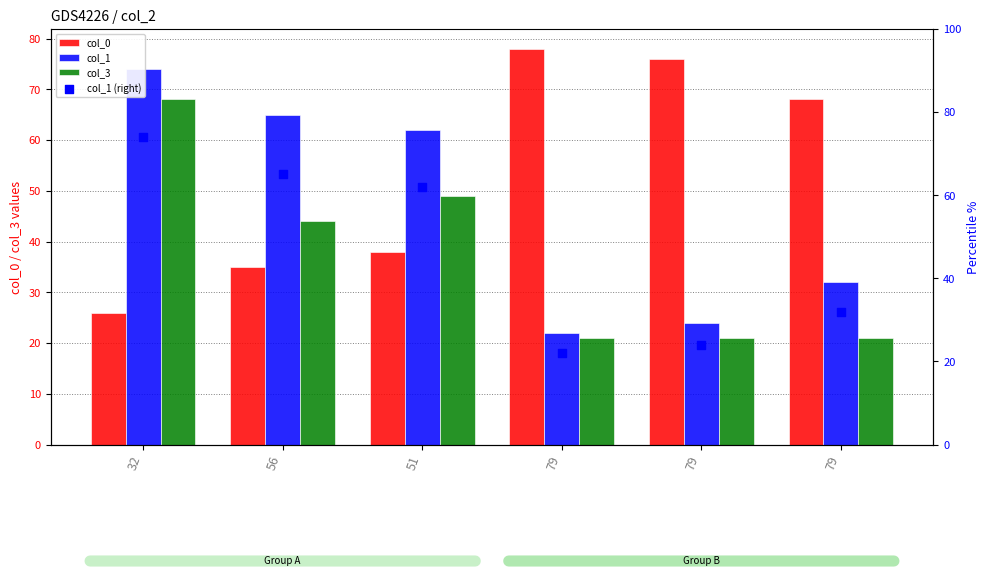

Which series contains the highest Y value?

col_0